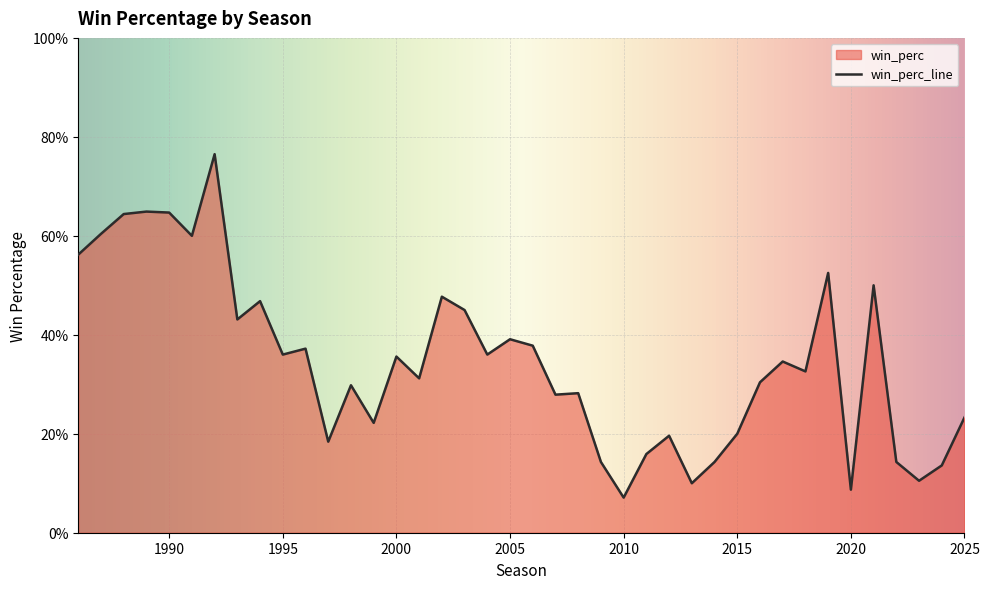

Rank the categories by value from lowest to highest.

2010, 2020, 2013, 2023, 2024, 2022, 2014, 2009, 2011, 1997, 2012, 2015, 1999, 2025, 2007, 2008, 1998, 2016, 2001, 2018, 2017, 2000, 2004, 1995, 1996, 2006, 2005, 1993, 2003, 1994, 2002, 2021, 2019, 1986, 1991, 1987, 1988, 1990, 1989, 1992